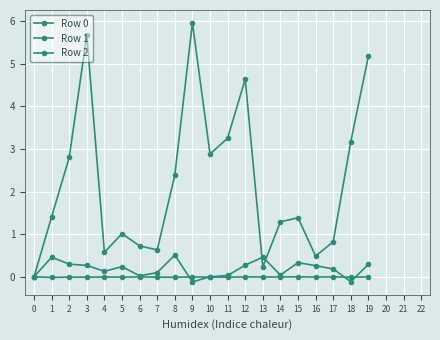

Where is the first local maximum for Row 0?

3